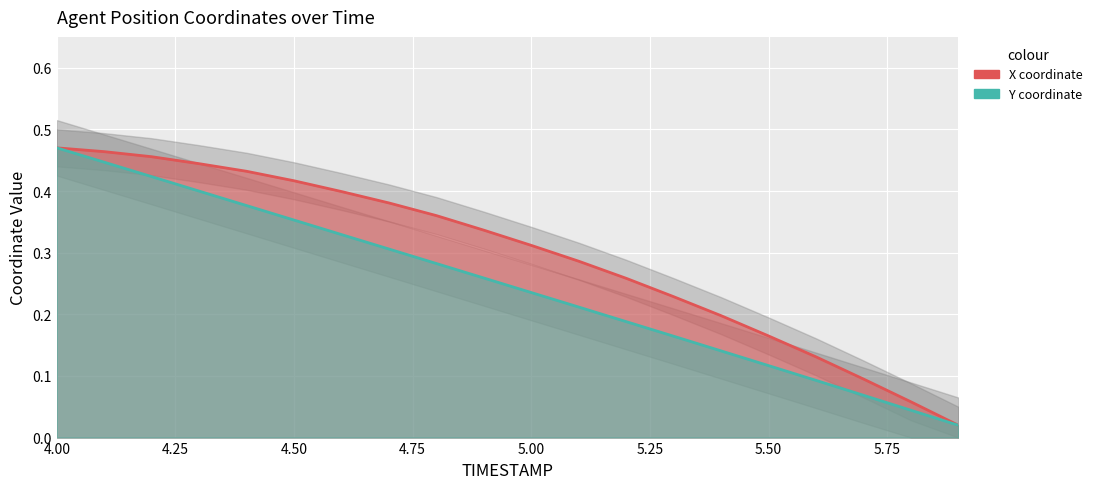

How many categories are shown in the chart?

20